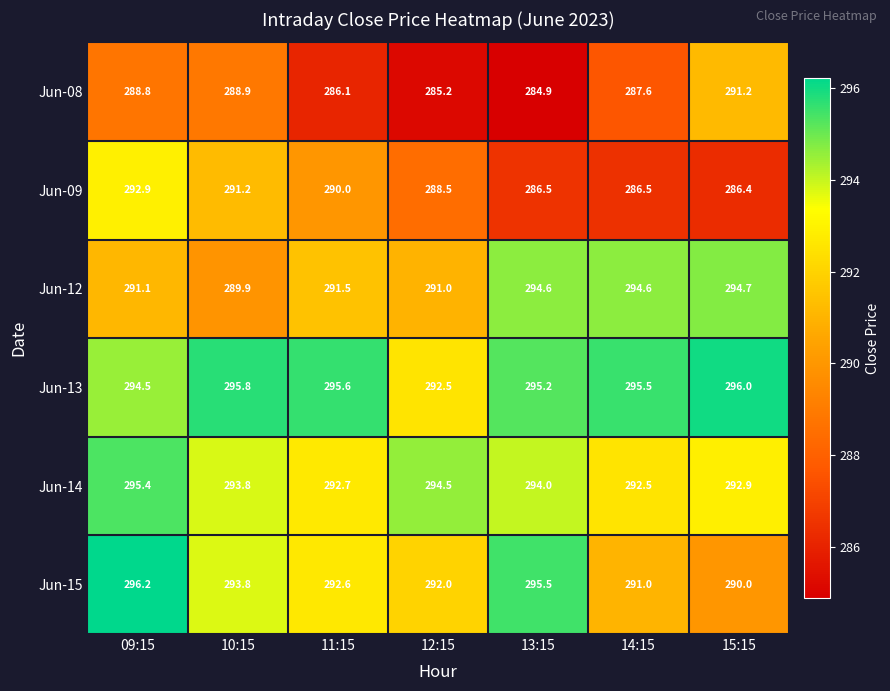

List the series in order of their peak value, highest first.

Jun-15, Jun-13, Jun-14, Jun-12, Jun-09, Jun-08